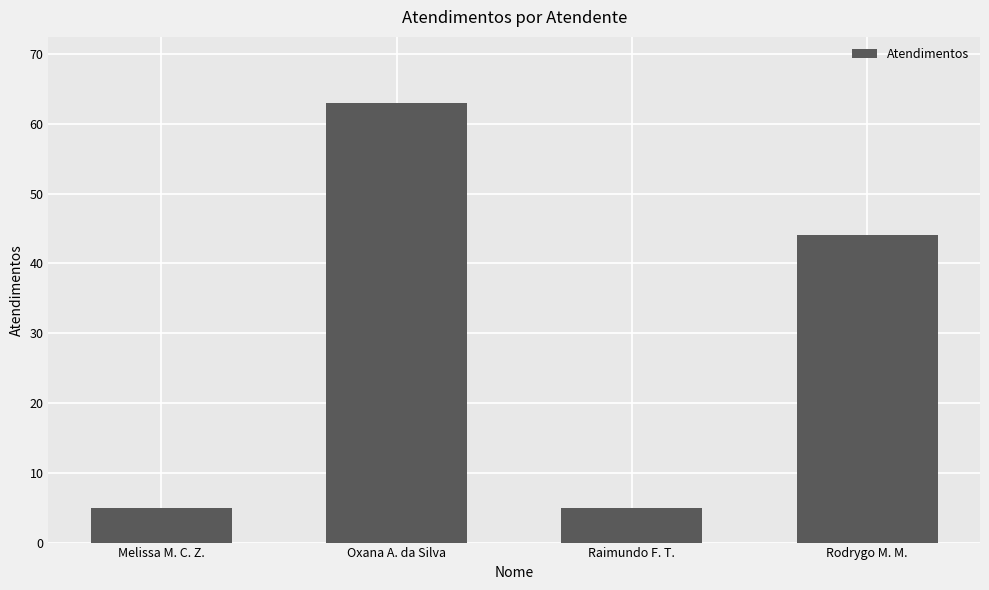

Reading right to left, list all the values displayed in this chart.

44	5	63	5